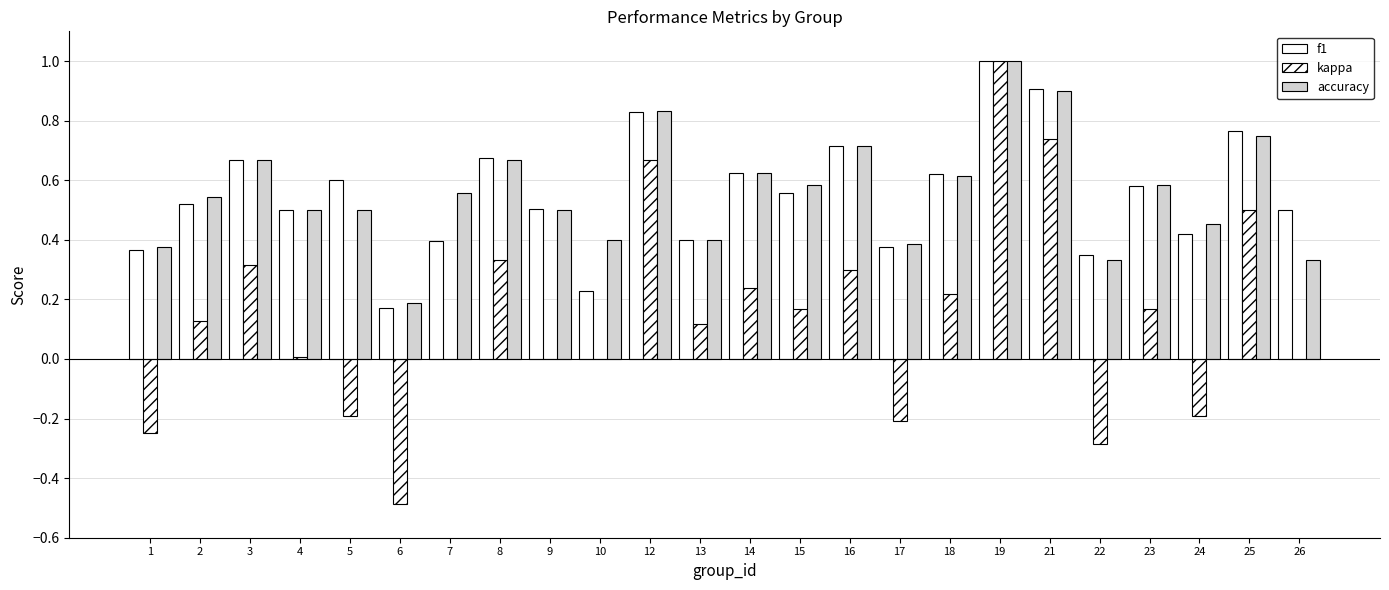

Between 17 and 19, which is larger?

19